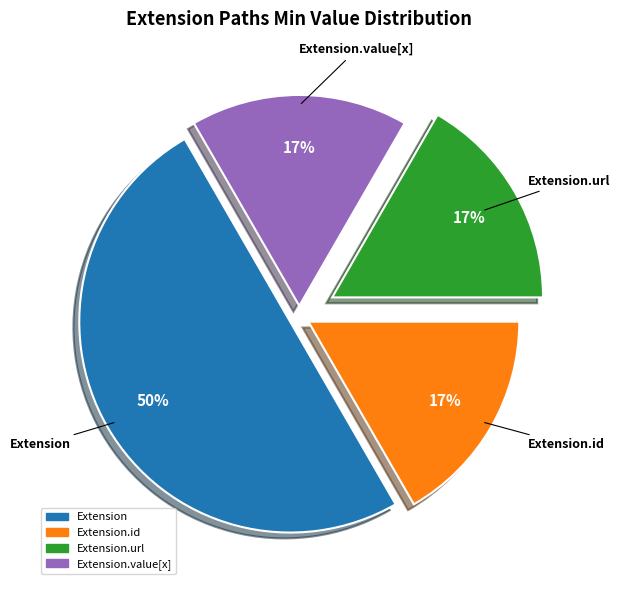

To the nearest percent, what is the difference between the largest and smallest slice percentages?

33%